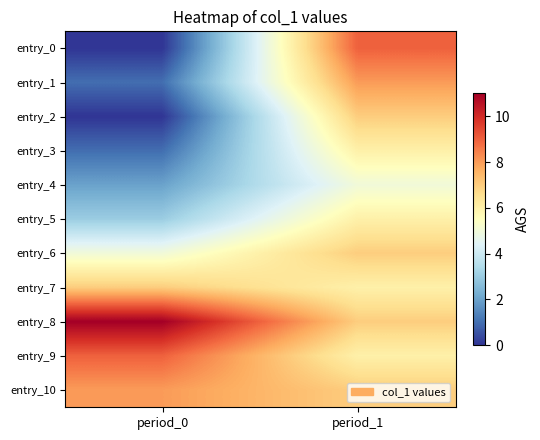

Between period_1 and period_0, which is larger?

period_1